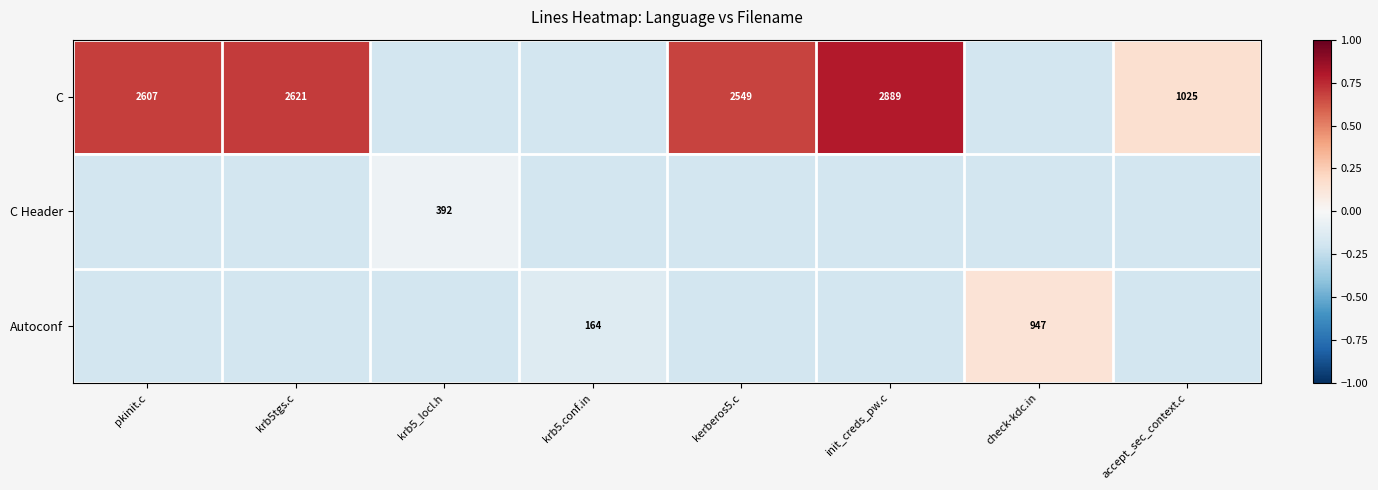

How many data points does each series have?

8